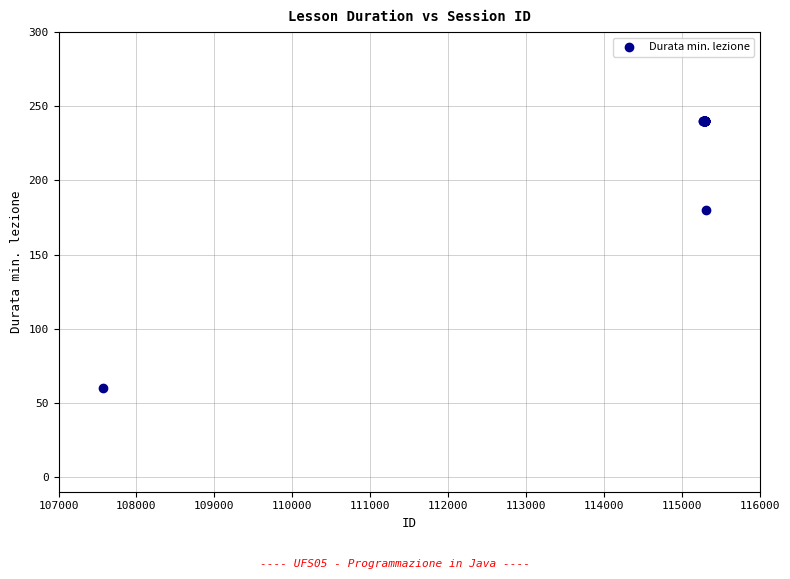

What Y value in the scatter plot is closest to 150?

180